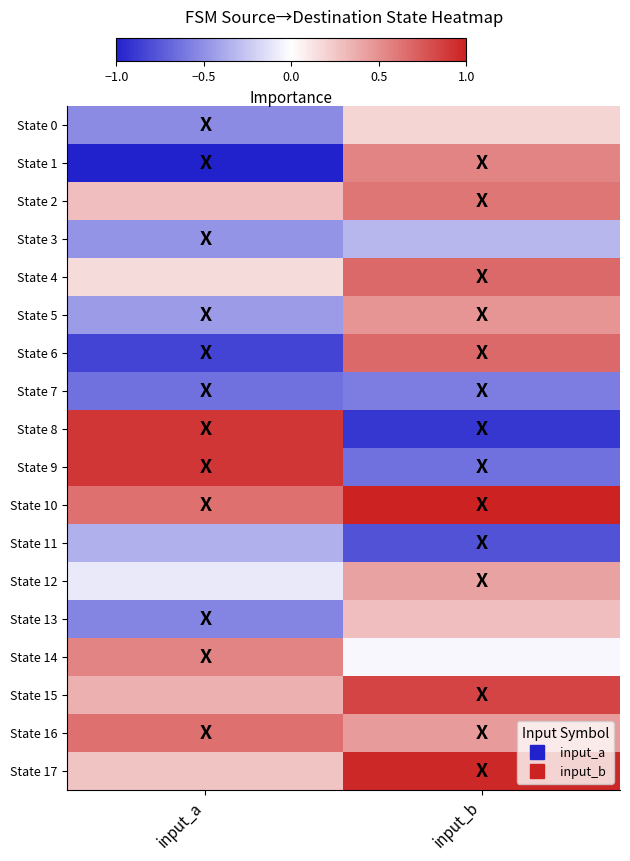

What is the total value across all series at input_b?

3.9